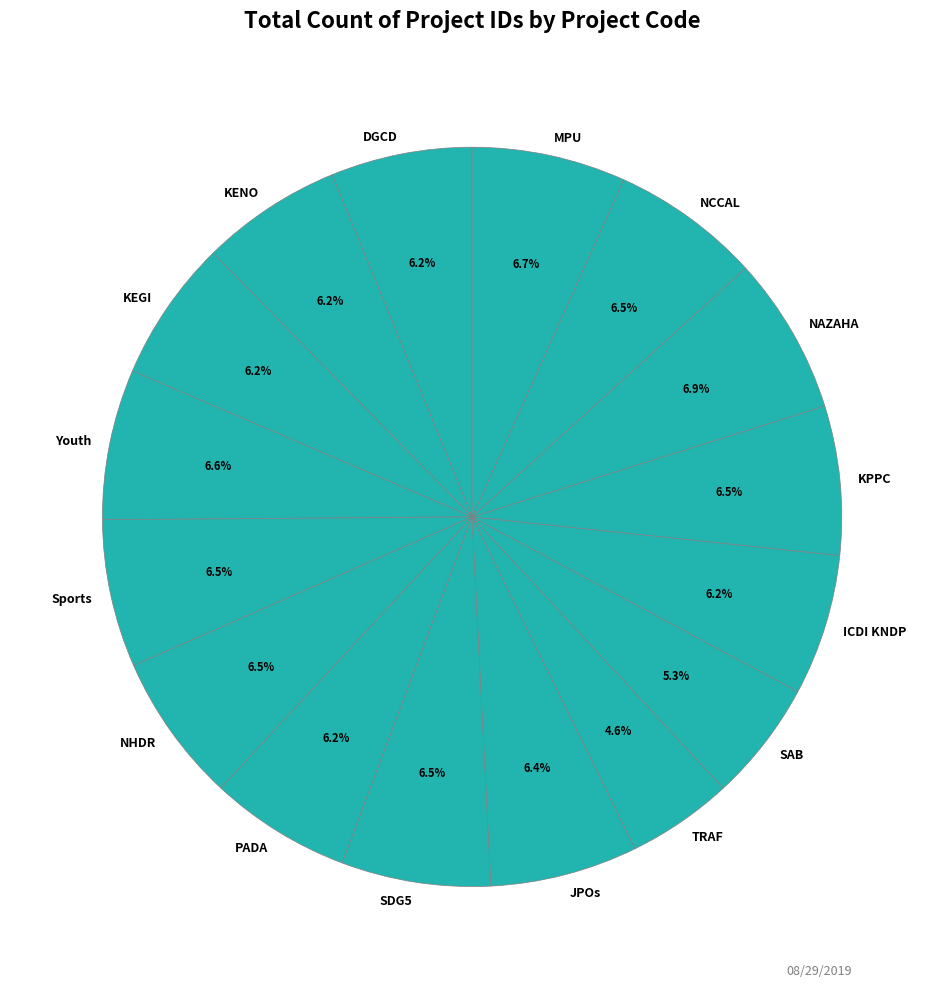

Does DGCD represent more than half of the total?

No